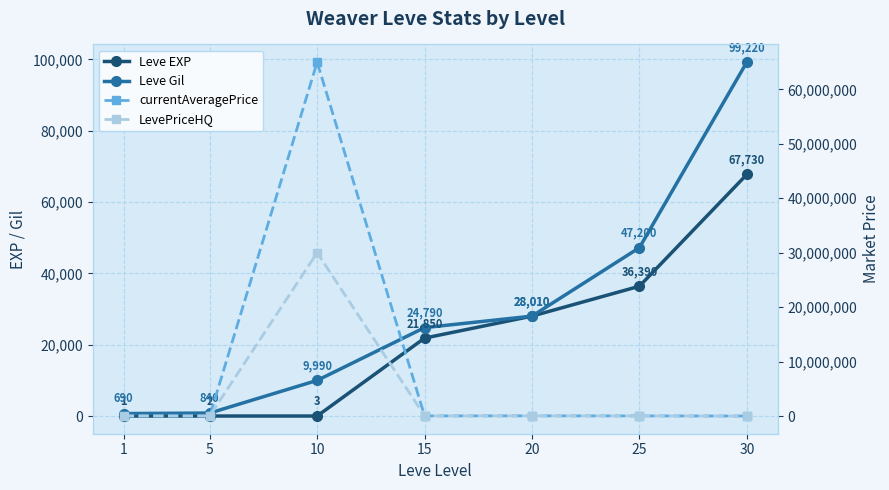

What is the difference between the Leve Gil values at 20 and 30?

71210